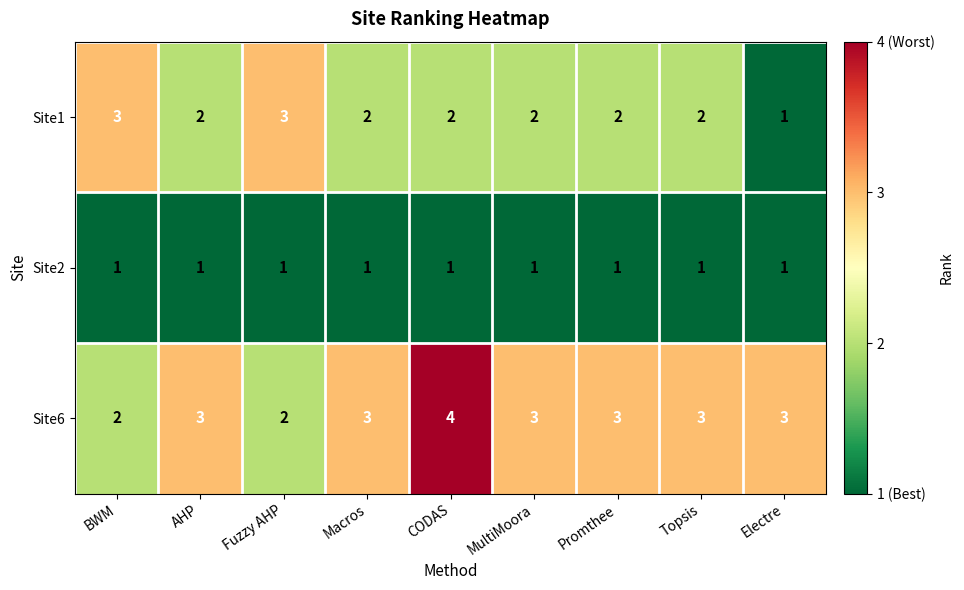

Between Fuzzy AHP and Electre, which series saw the biggest shift?

Site1